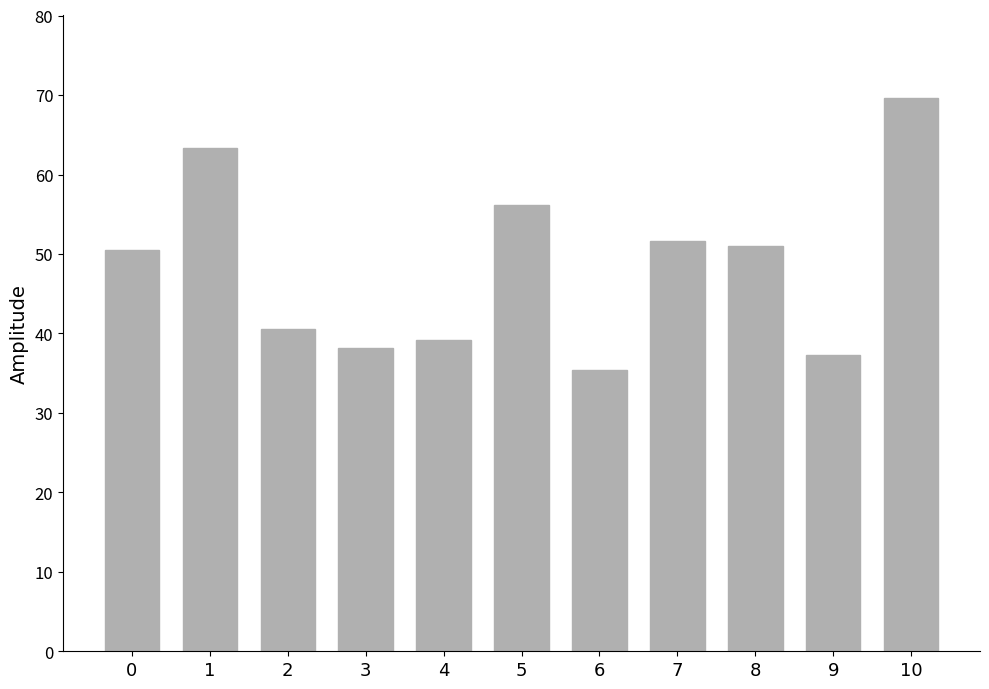

Read the value at 6.

35.4